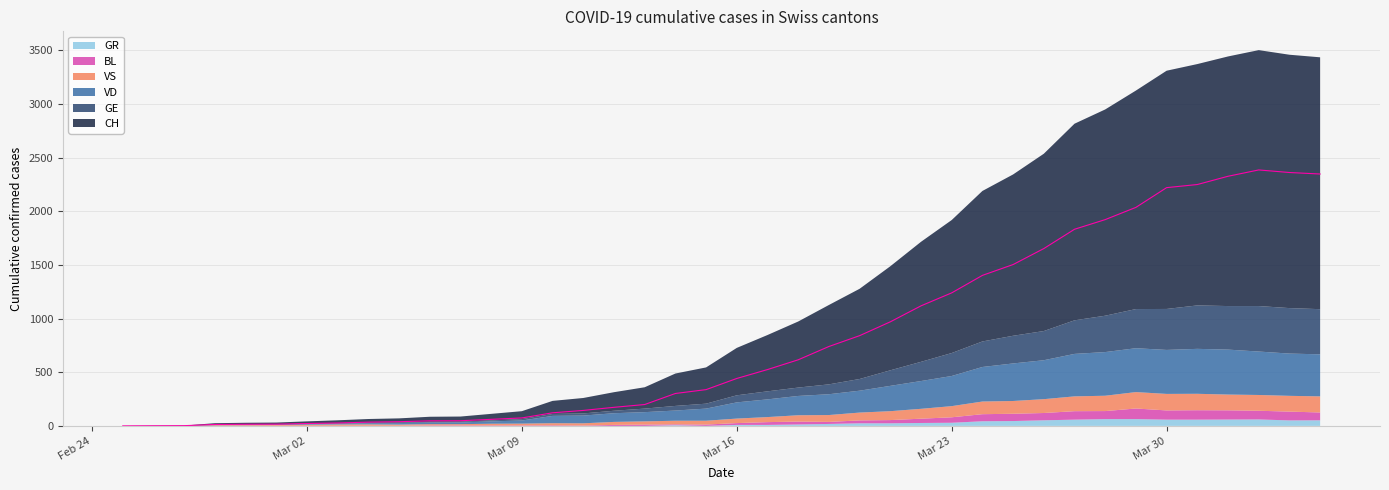

Which series has the largest range (max minus min)?

CH